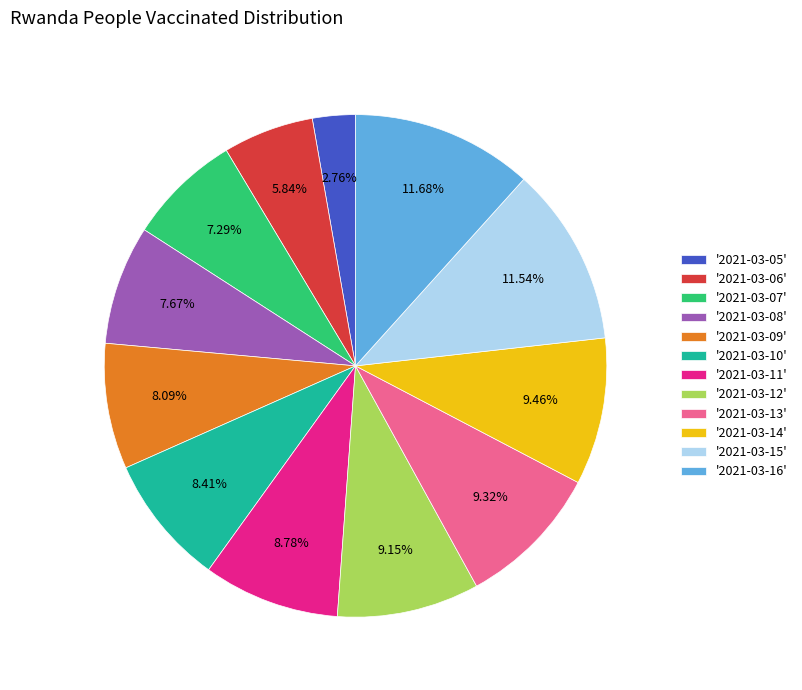

Between '2021-03-09' and '2021-03-16', which is larger?

'2021-03-16'